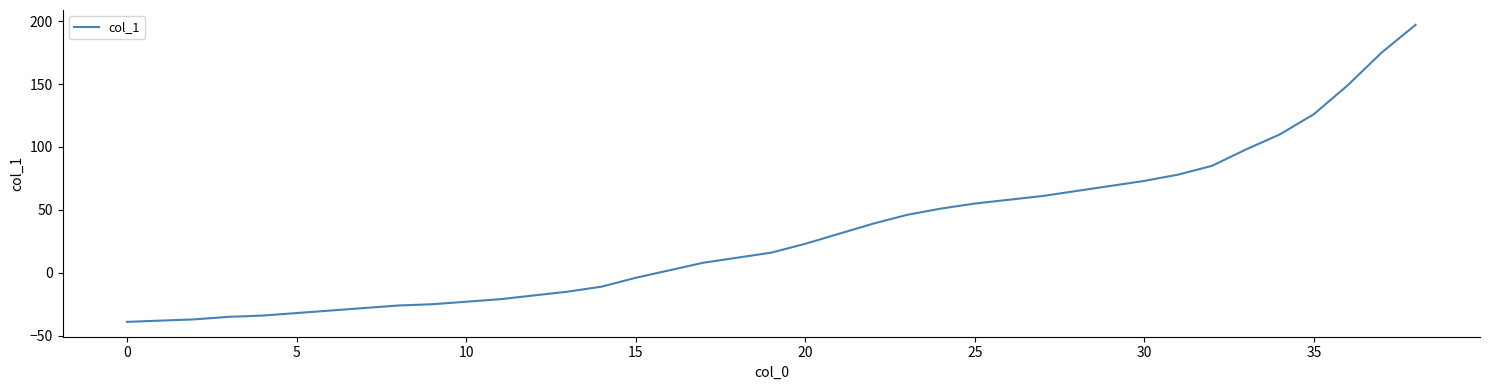

What is the difference between the second highest and minimum values?

214